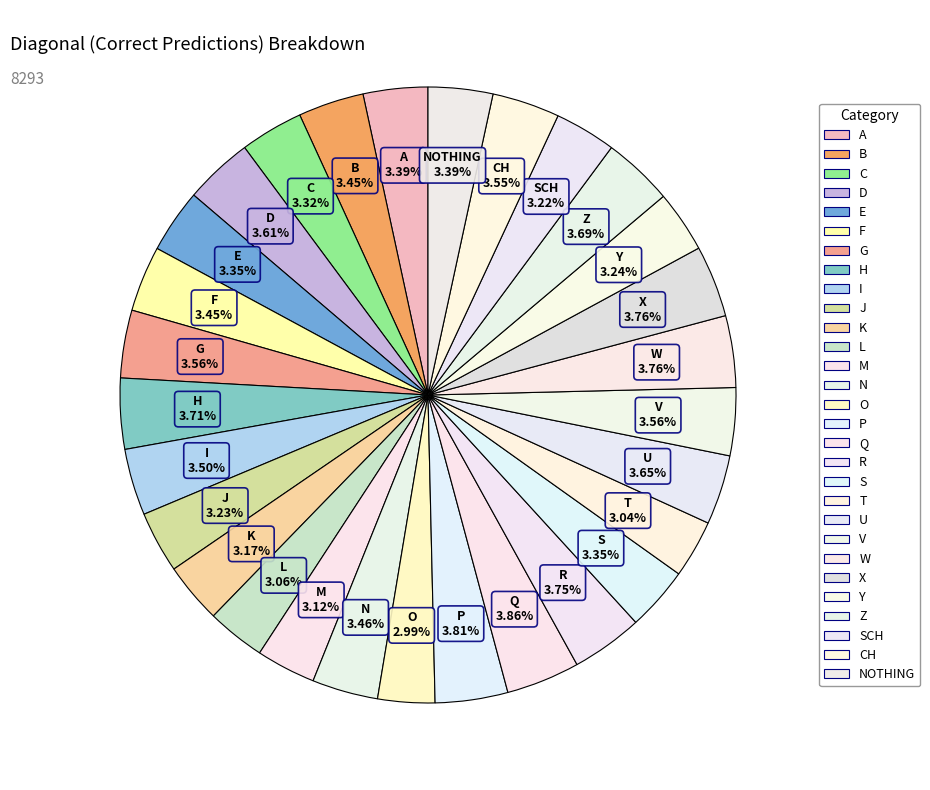

How many segments does this pie chart have?

29